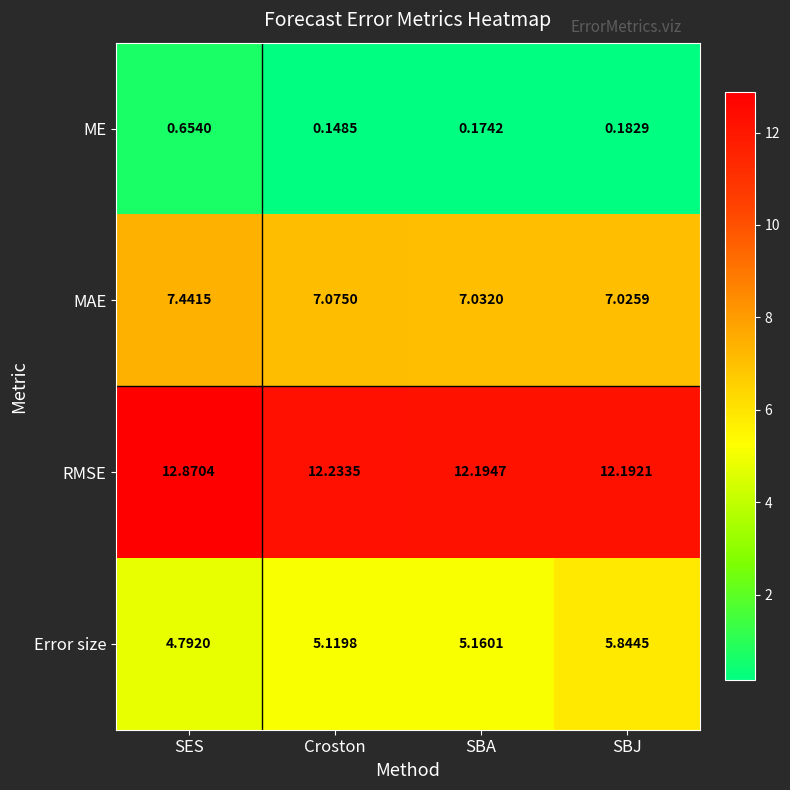

Which series has the widest spread of values?

Error size